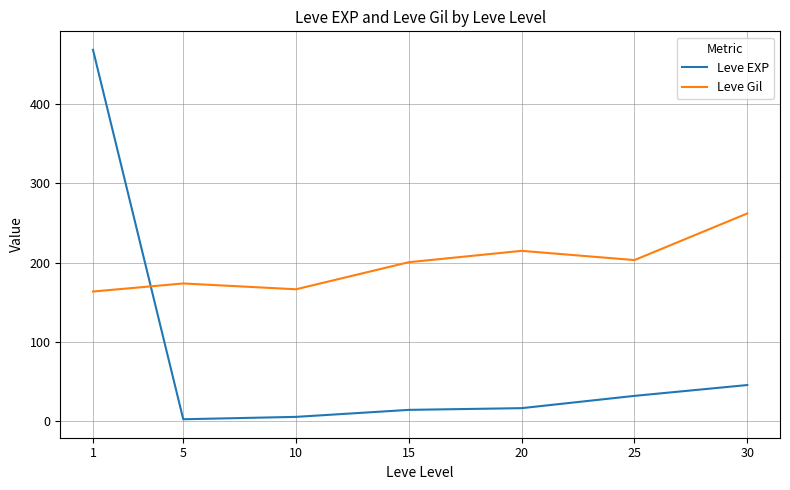

What is the smallest value displayed?

2.3